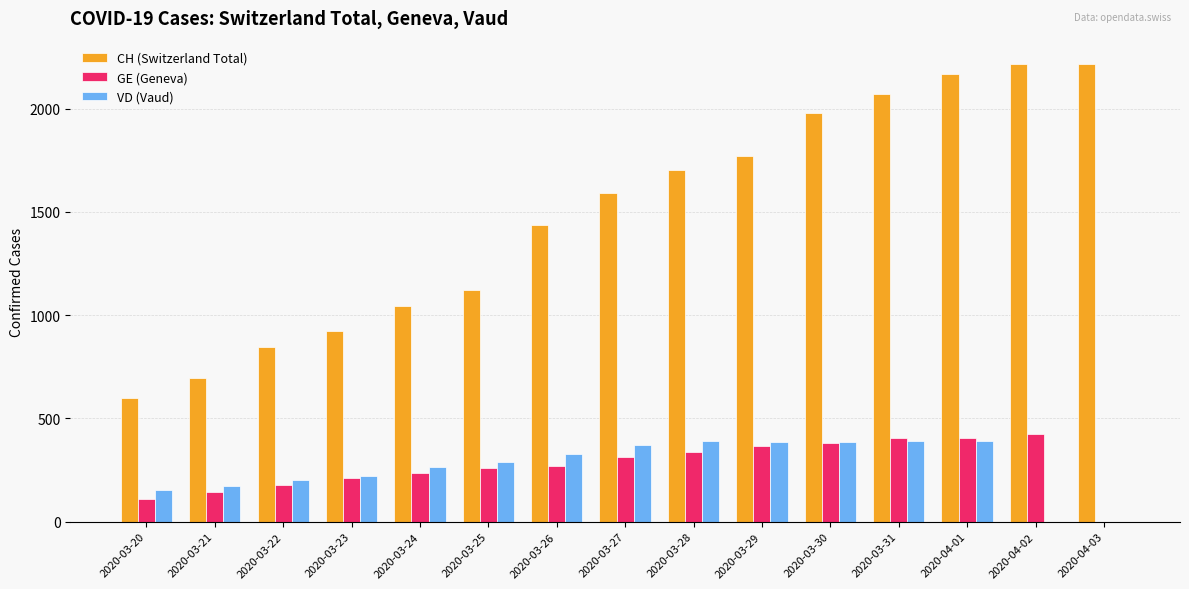

True or false: CH (Switzerland Total) has a value of 844 at 2020-03-22.

True